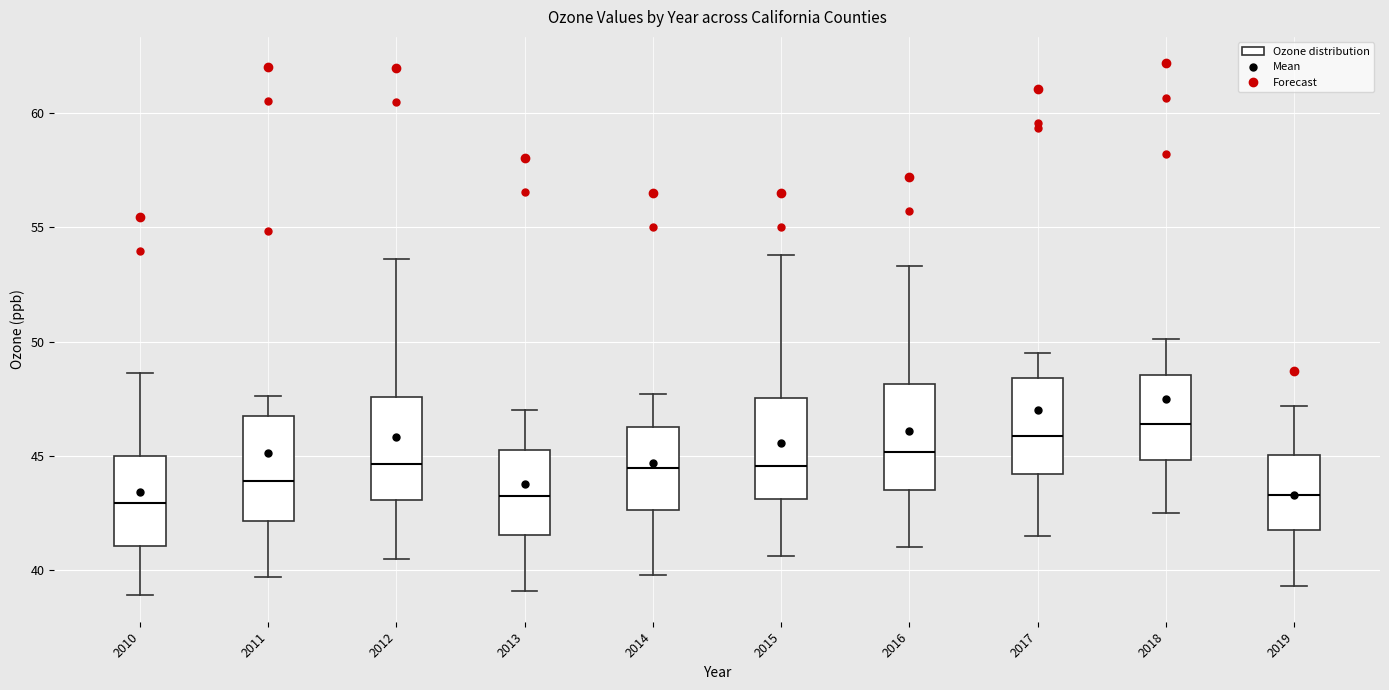

Reading left to right, read every box against the y-axis: the position of its median line, the range the box covers, and the ends of its whiskers. The values are not printed on the chart, so give them approximately, as read against the axis.

2010: median 43.0, box 41.0 to 45.0, whiskers 39.0 to 48.5
2011: median 44.0, box 42.0 to 46.5, whiskers 39.5 to 47.5
2012: median 44.5, box 43.0 to 47.5, whiskers 40.5 to 53.5
2013: median 43.0, box 41.5 to 45.5, whiskers 39.0 to 47.0
2014: median 44.5, box 42.5 to 46.5, whiskers 40.0 to 47.5
2015: median 44.5, box 43.0 to 47.5, whiskers 40.5 to 54.0
2016: median 45.0, box 43.5 to 48.0, whiskers 41.0 to 53.5
2017: median 46.0, box 44.0 to 48.5, whiskers 41.5 to 49.5
2018: median 46.5, box 45.0 to 48.5, whiskers 42.5 to 50.0
2019: median 43.5, box 42.0 to 45.0, whiskers 39.5 to 47.0